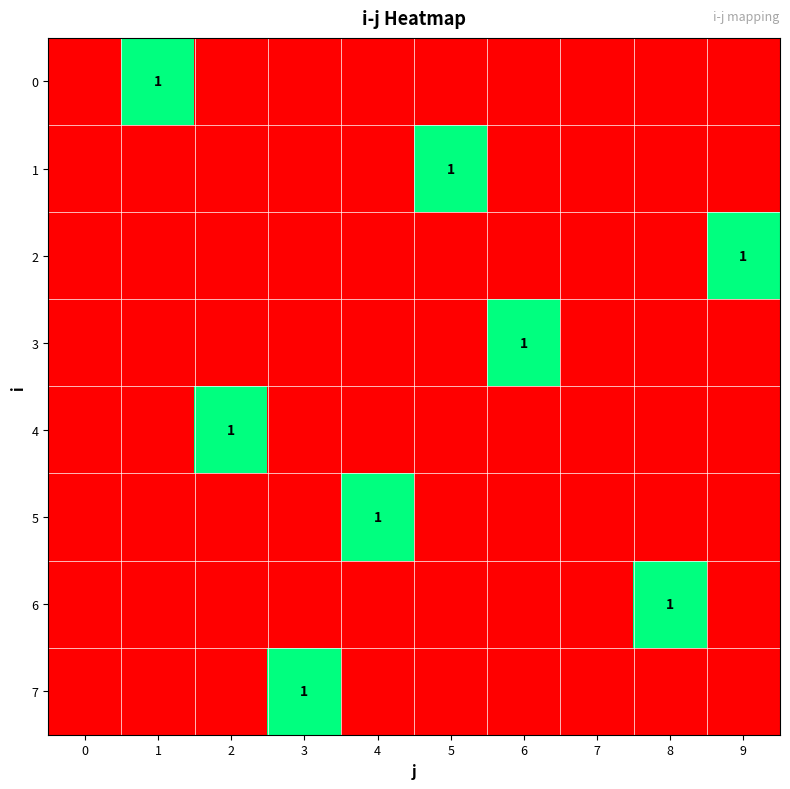

Is it true that 6 equals 1 at 8?

True